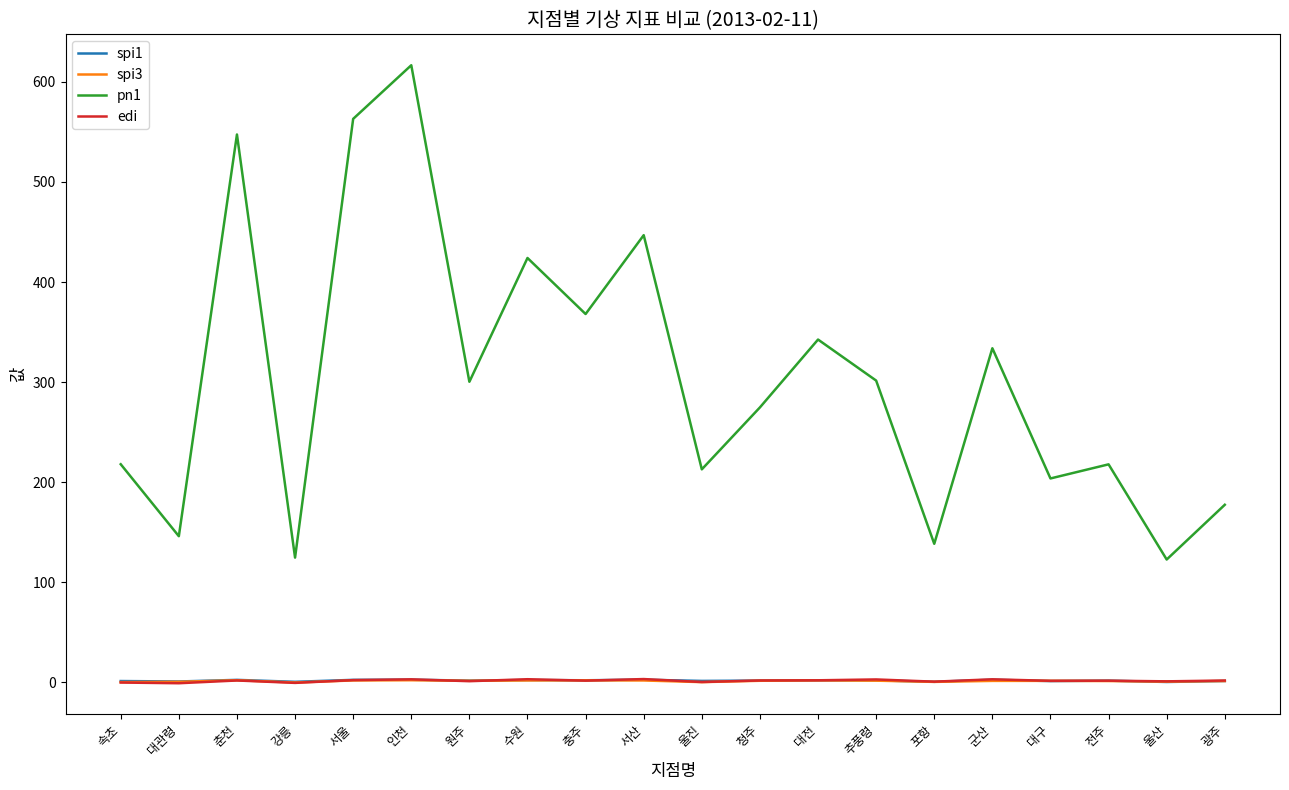

What position from the left is 춘천?

3